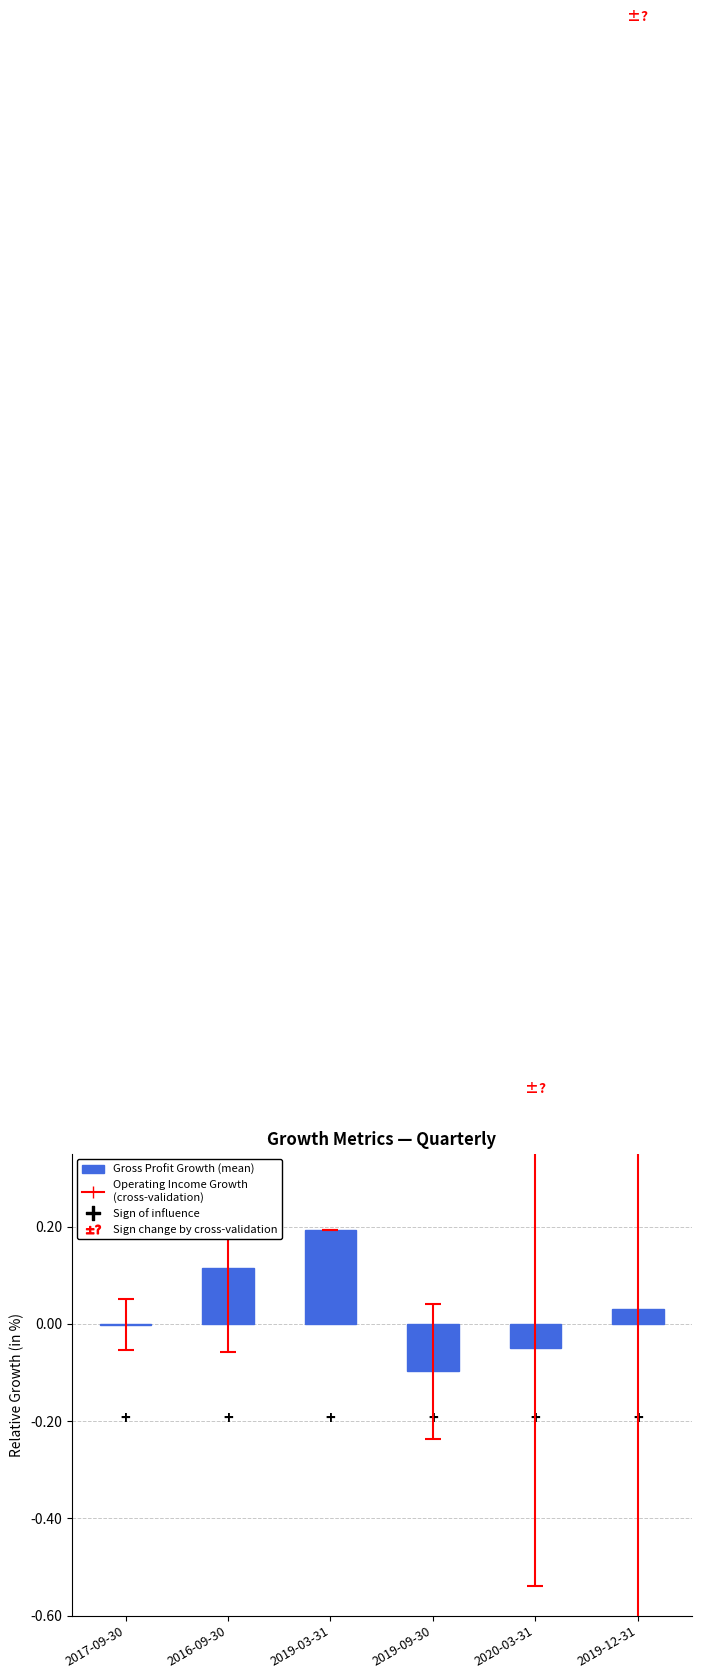

Is it true that the value at 2019-03-31 is 0.2?

True